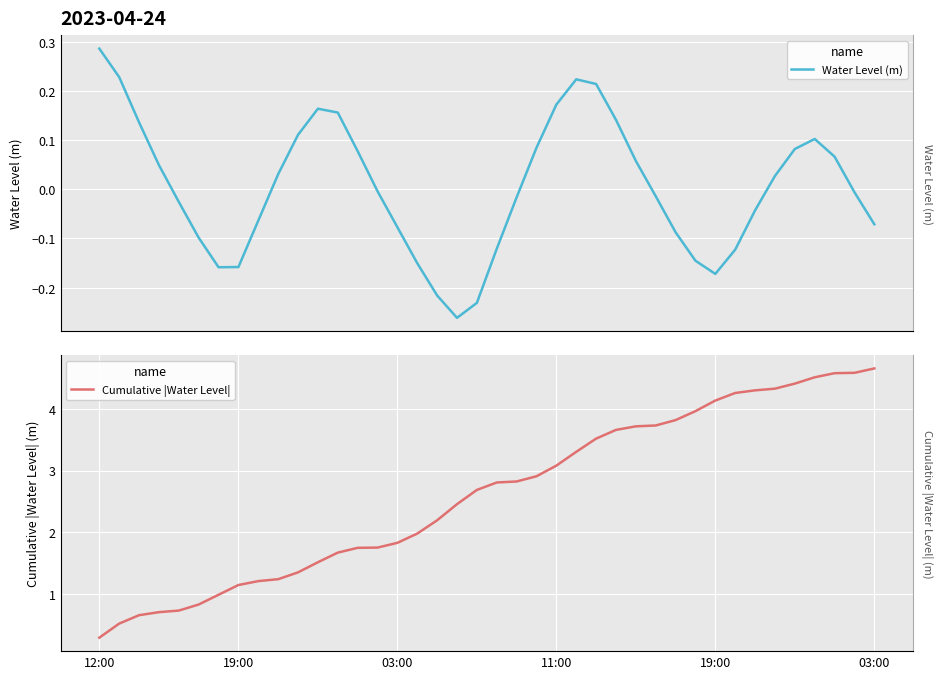

What is the approximate value of Cumulative |Water Level| at 18?

2.5